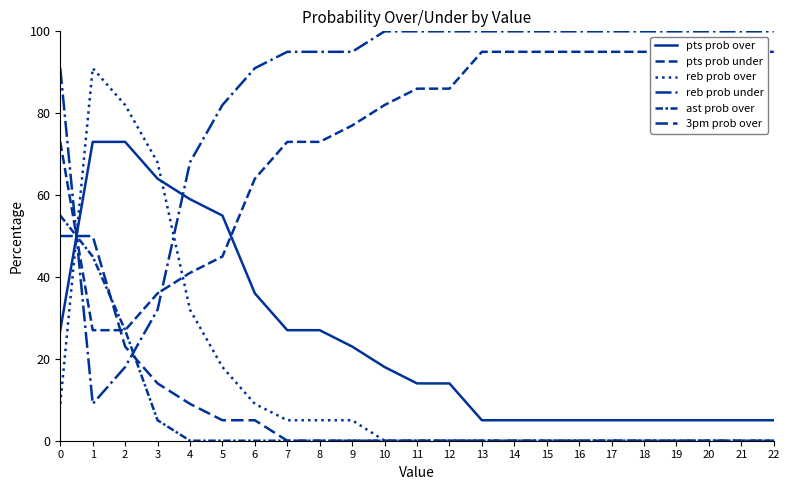

The pts prob under series shows 95 at 22. True or false?

True